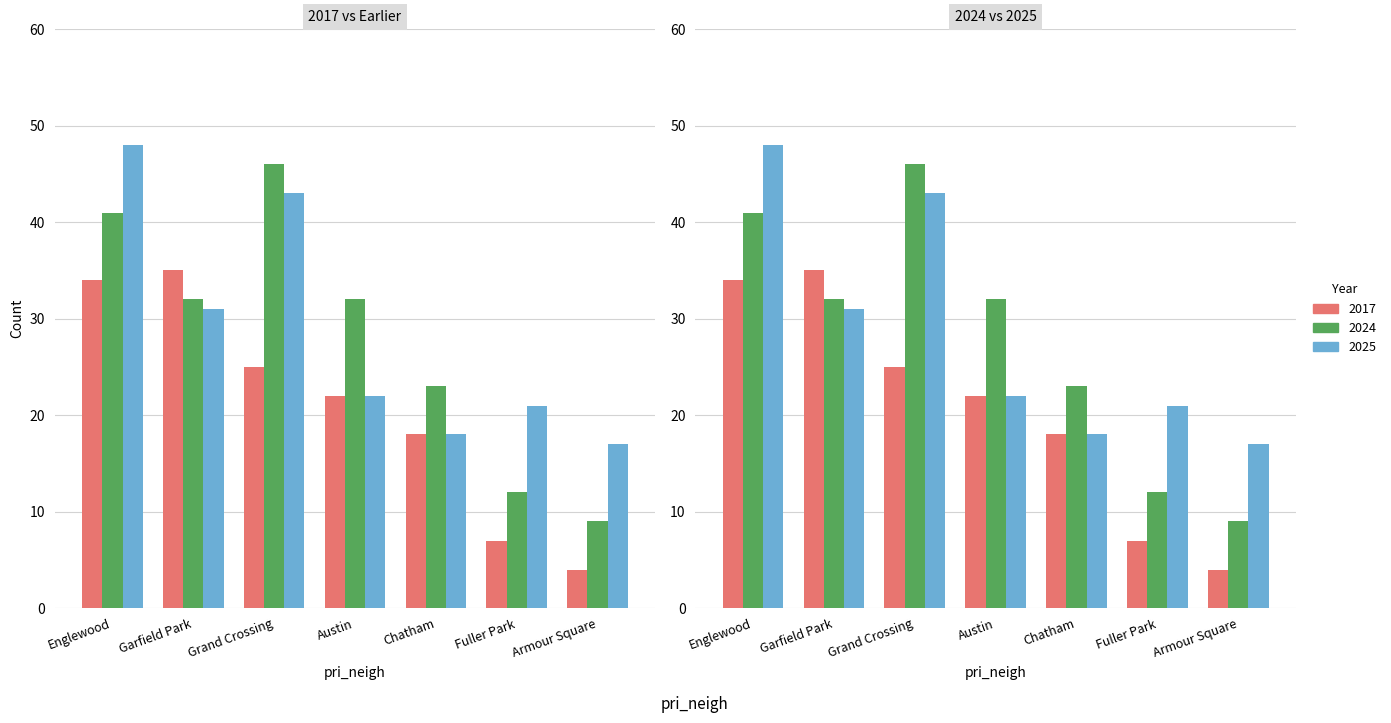

What is the label of the 1st bar from the right?

Armour Square